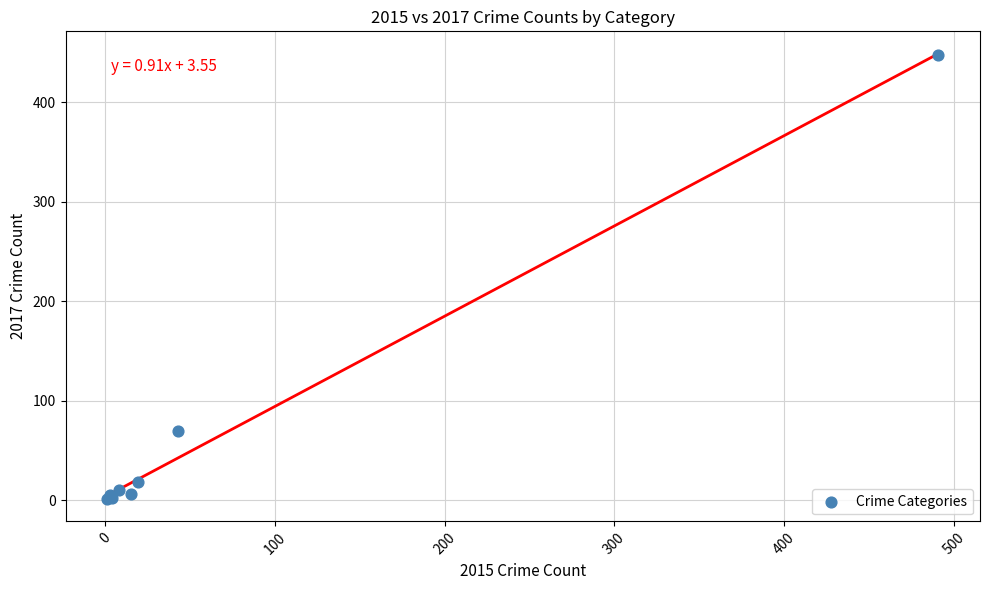

What Y value in the scatter plot is closest to 224?

69